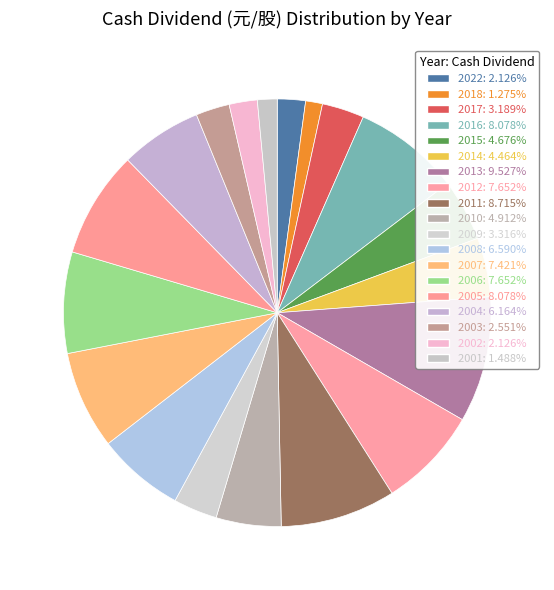

To the nearest percent, what is the average slice percentage?

5%